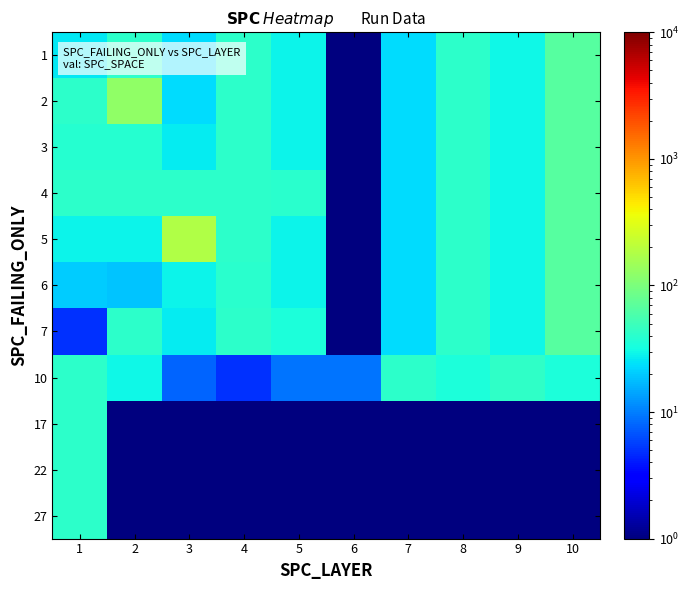

Reading left to right, extract all data points from this chart.

1: 1=26.0	2=42.0	3=23.0	4=41.0	5=29.0	6=0.1	7=23.0	8=41.0	9=30.0	10=66.0
2: 1=42.0	2=128.0	3=23.0	4=41.0	5=29.0	6=0.1	7=23.0	8=41.0	9=30.0	10=66.0
3: 1=39.0	2=39.0	3=27.0	4=41.0	5=29.0	6=0.1	7=23.0	8=41.0	9=30.0	10=66.0
4: 1=41.0	2=41.0	3=41.0	4=41.0	5=40.0	6=0.1	7=23.0	8=41.0	9=30.0	10=66.0
5: 1=29.0	2=29.0	3=179.0	4=41.0	5=29.0	6=0.1	7=23.0	8=41.0	9=30.0	10=66.0
6: 1=20.0	2=19.0	3=29.0	4=40.0	5=29.0	6=0.1	7=23.0	8=41.0	9=30.0	10=66.0
7: 1=5.0	2=42.0	3=27.0	4=42.0	5=34.0	6=0.1	7=23.0	8=41.0	9=30.0	10=66.0
10: 1=41.0	2=30.0	3=8.0	4=5.0	5=9.0	6=9.0	7=42.0	8=34.0	9=43.0	10=34.0
17: 1=41.0	2=0.1	3=0.1	4=0.1	5=0.1	6=0.1	7=0.1	8=0.1	9=0.1	10=0.1
22: 1=42.0	2=0.1	3=0.1	4=0.1	5=0.1	6=0.1	7=0.1	8=0.1	9=0.1	10=0.1
27: 1=41.0	2=0.1	3=0.1	4=0.1	5=0.1	6=0.1	7=0.1	8=0.1	9=0.1	10=0.1